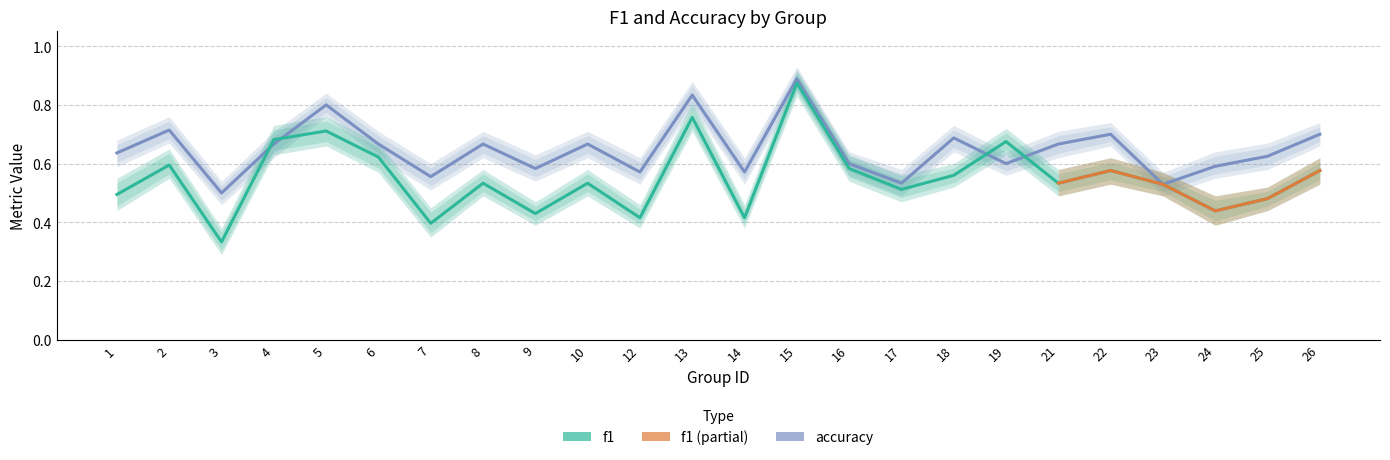

Reading left to right, list all the values displayed in this chart.

f1: 0.5	0.6	0.3	0.7	0.7	0.6	0.4	0.5	0.4	0.5	0.4	0.8	0.4	0.9	0.6	0.5	0.6	0.7	0.5	0.6	0.5	0.4	0.5	0.6
accuracy: 0.6	0.7	0.5	0.7	0.8	0.7	0.6	0.7	0.6	0.7	0.6	0.8	0.6	0.9	0.6	0.5	0.7	0.6	0.7	0.7	0.5	0.6	0.6	0.7